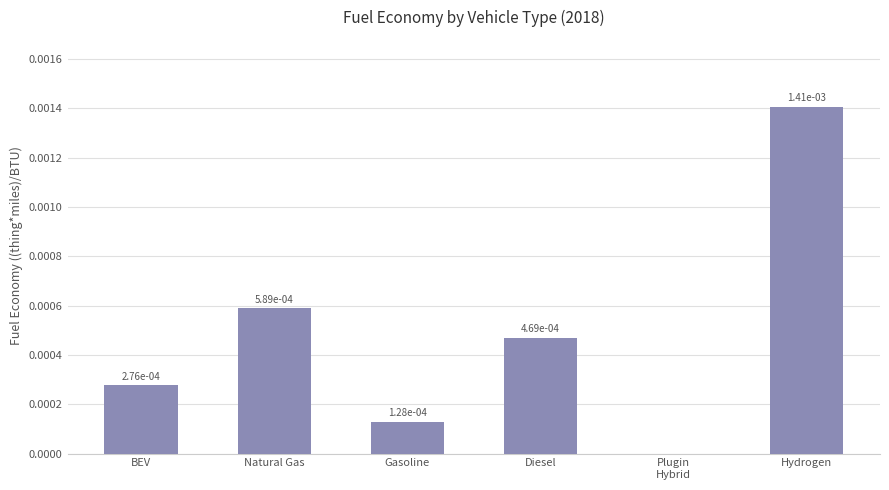

The chart shows a value of 0.0 at Natural Gas. True or false?

True